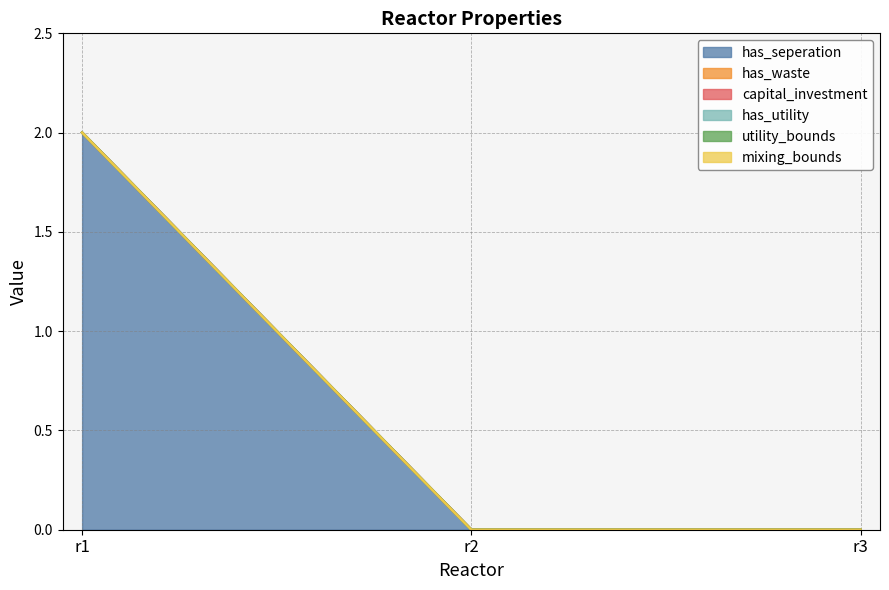

Reading left to right, transcribe all the data shown in this chart.

has_seperation: r1=2	r2=0	r3=0
has_waste: r1=0	r2=0	r3=0
capital_investment: r1=0	r2=0	r3=0
has_utility: r1=0	r2=0	r3=0
utility_bounds: r1=0	r2=0	r3=0
mixing_bounds: r1=0	r2=0	r3=0